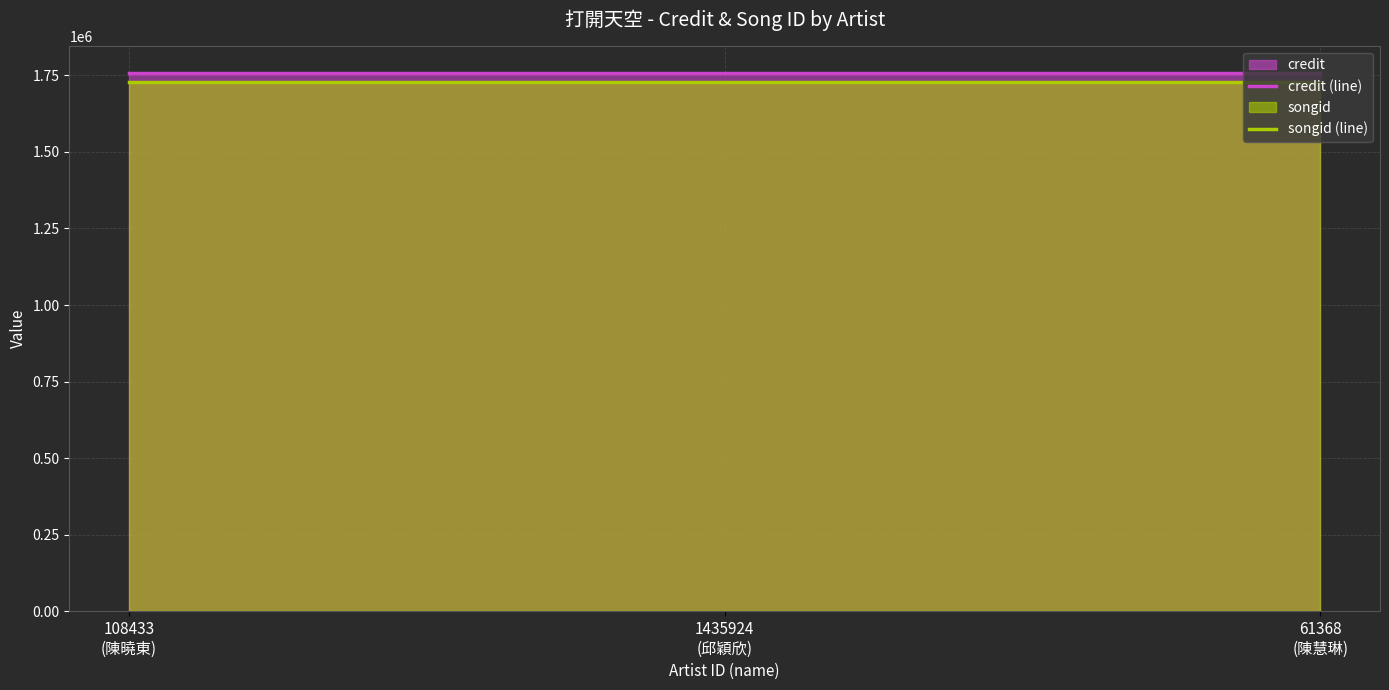

What position from the left is 61368
(陳慧琳)?

3